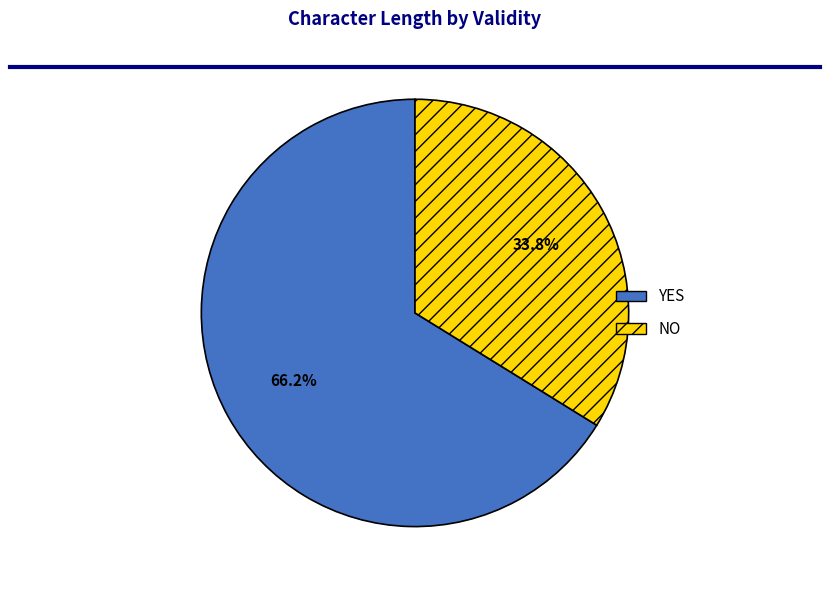

Rank the categories by value from highest to lowest.

YES, NO